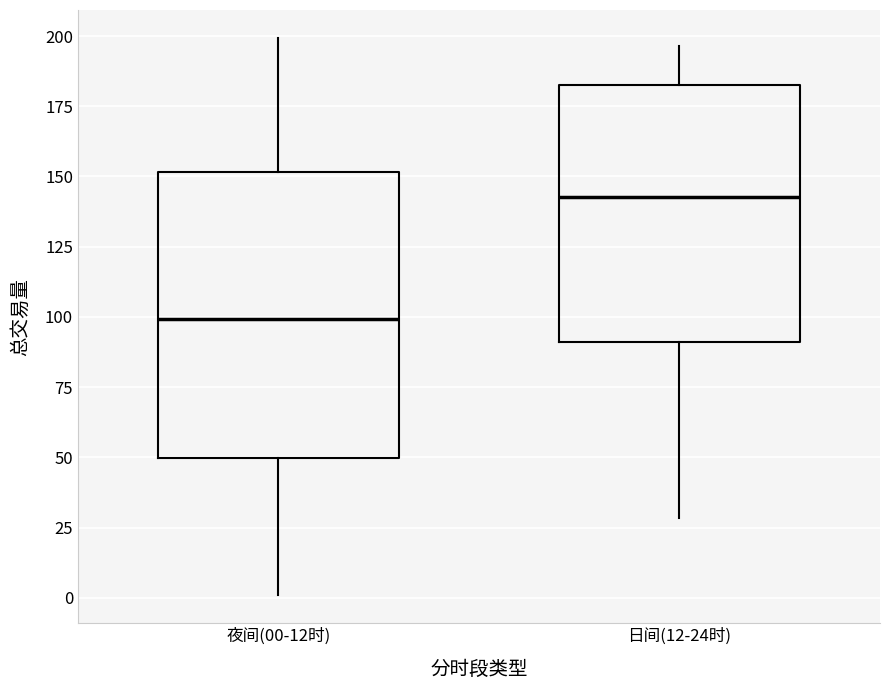

Which box has the lowest median line?

夜间(00-12时)